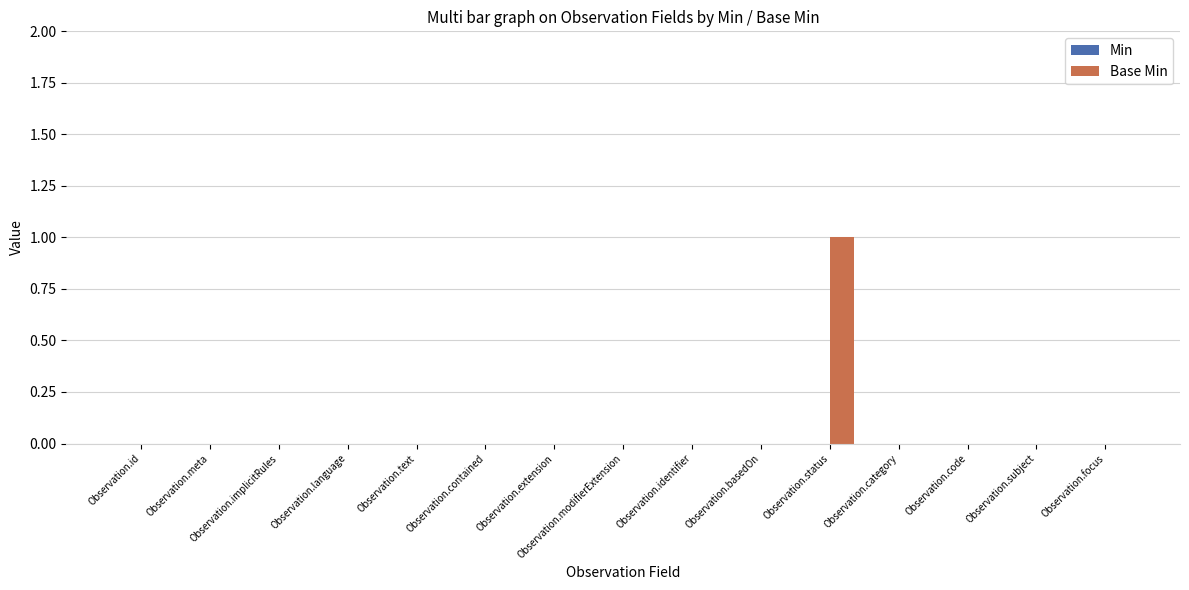

Is it true that the value at Observation.code is -1?

False